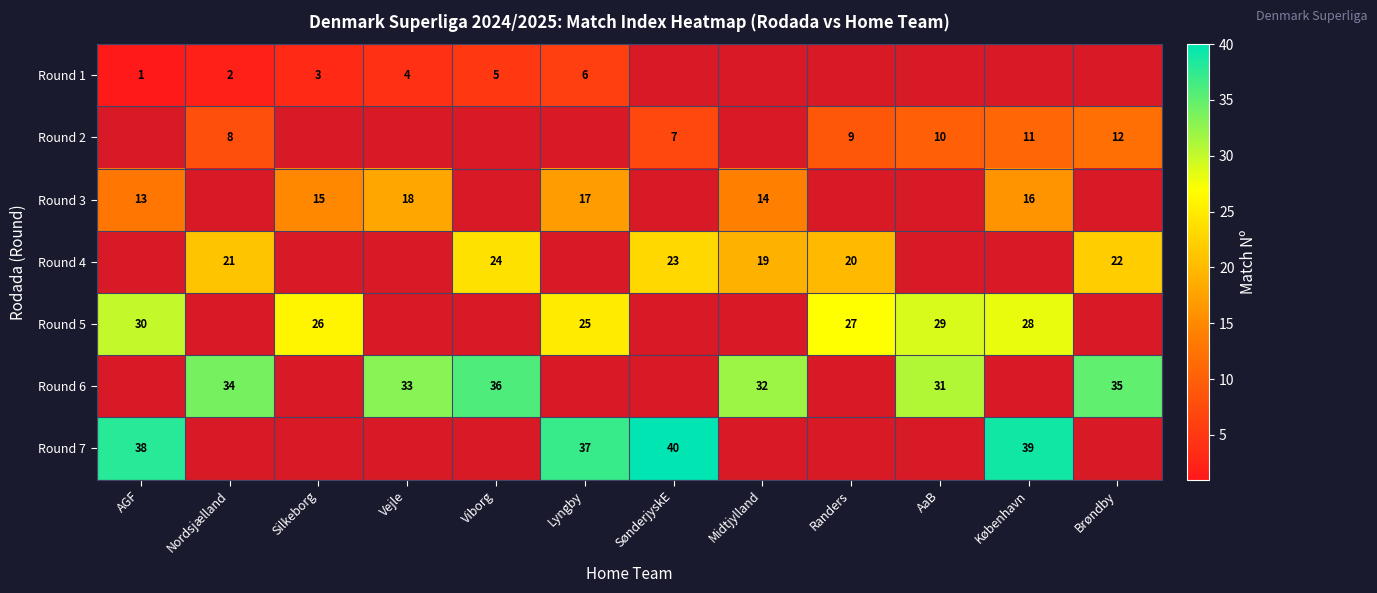

At which label does Round 1 reach its peak?

Lyngby